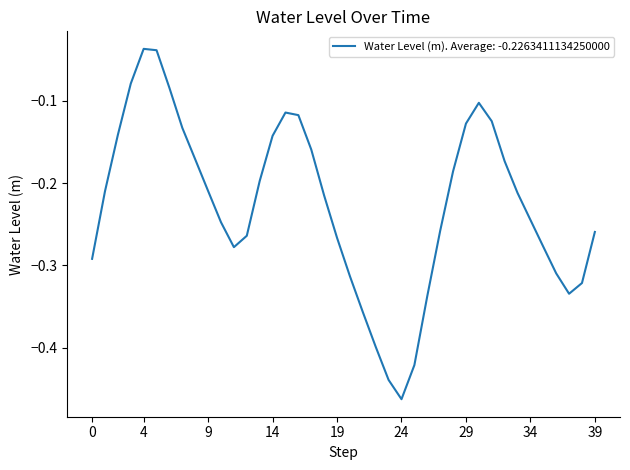

Is this an area chart (filled region under the line)?

No